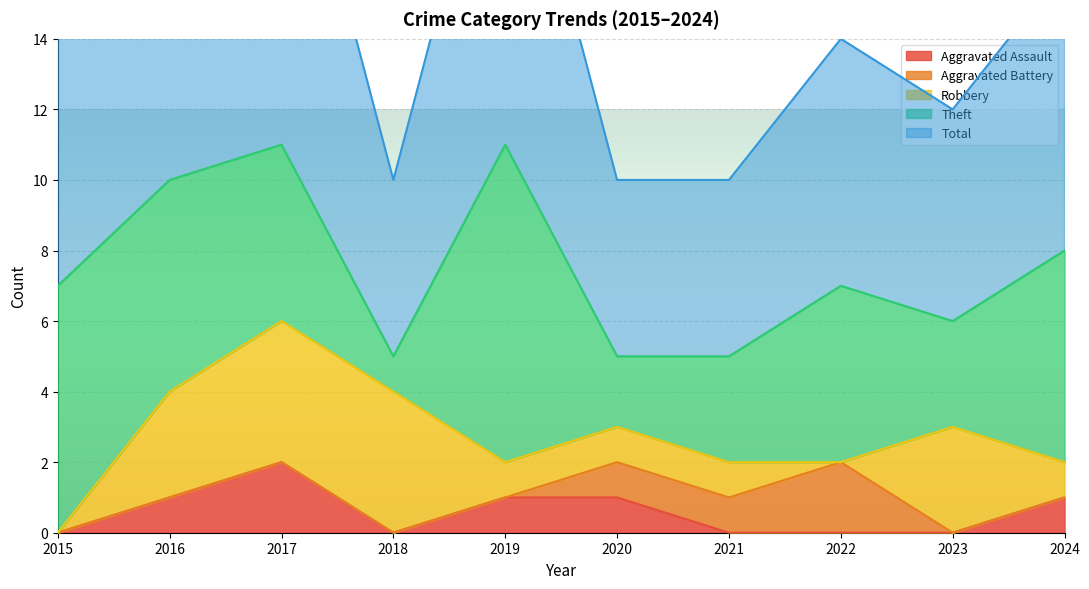

How many values in the Aggravated Assault series are below 1?

5